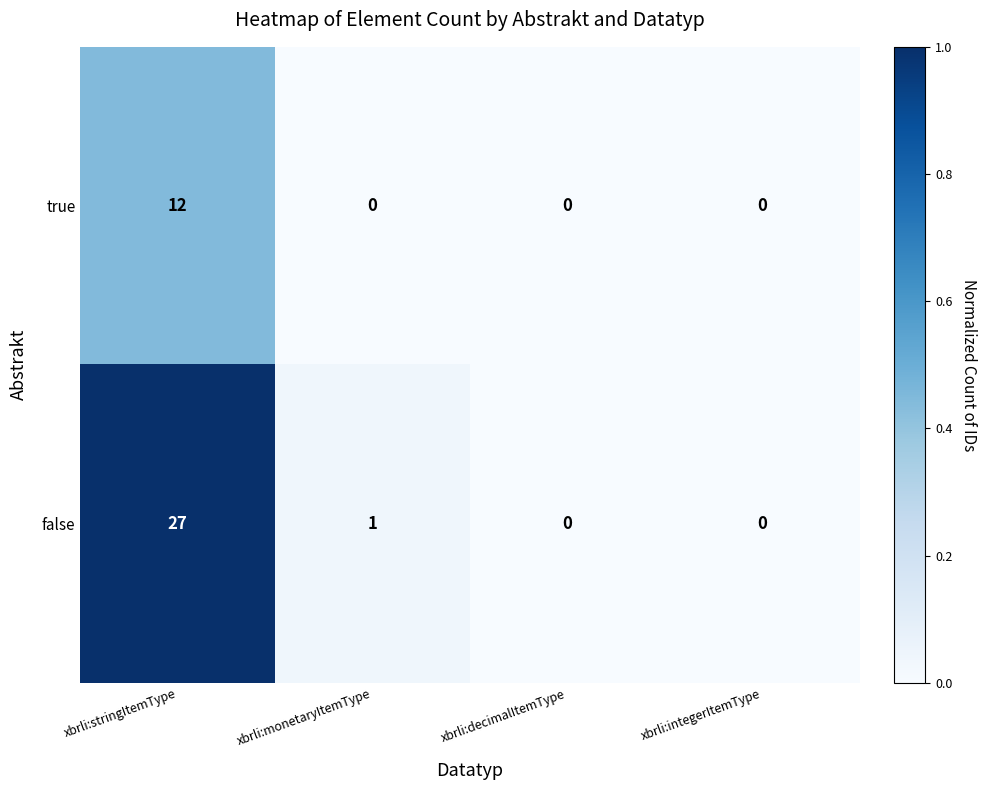

How many data points in true are above 0?

1